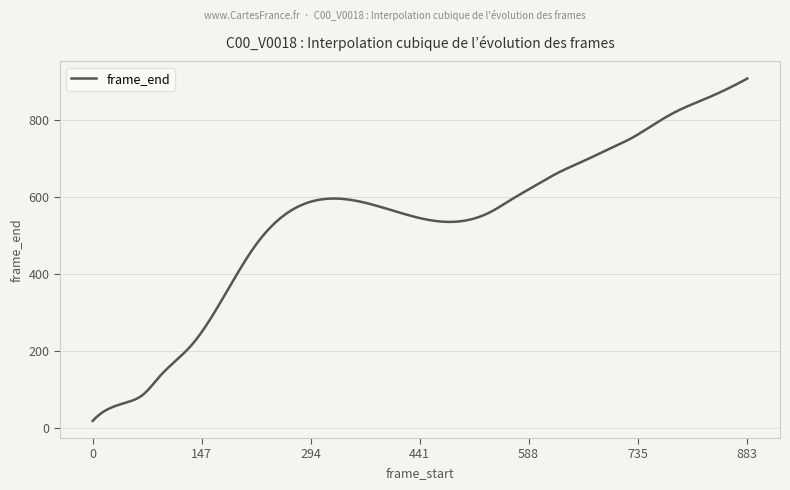

Does the chart display data point markers on the line(s)?

No